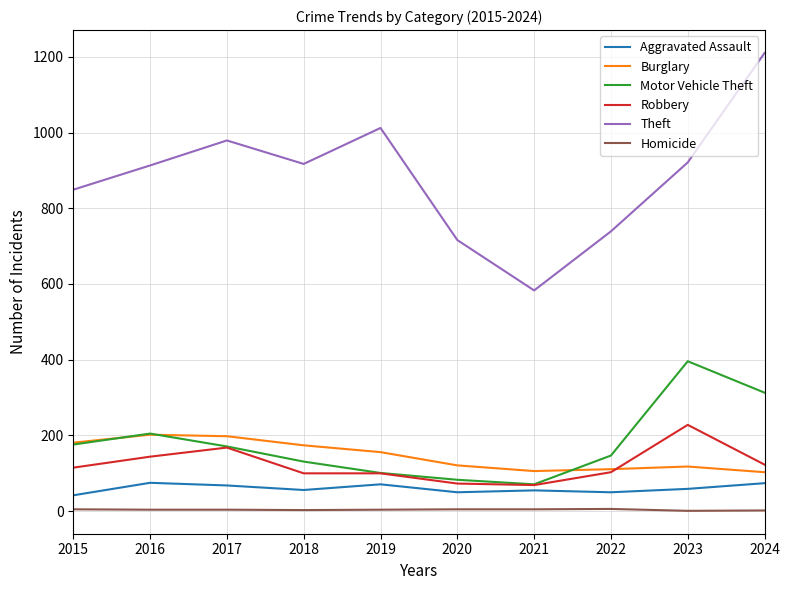

What is the lowest value of the Burglary series?

103